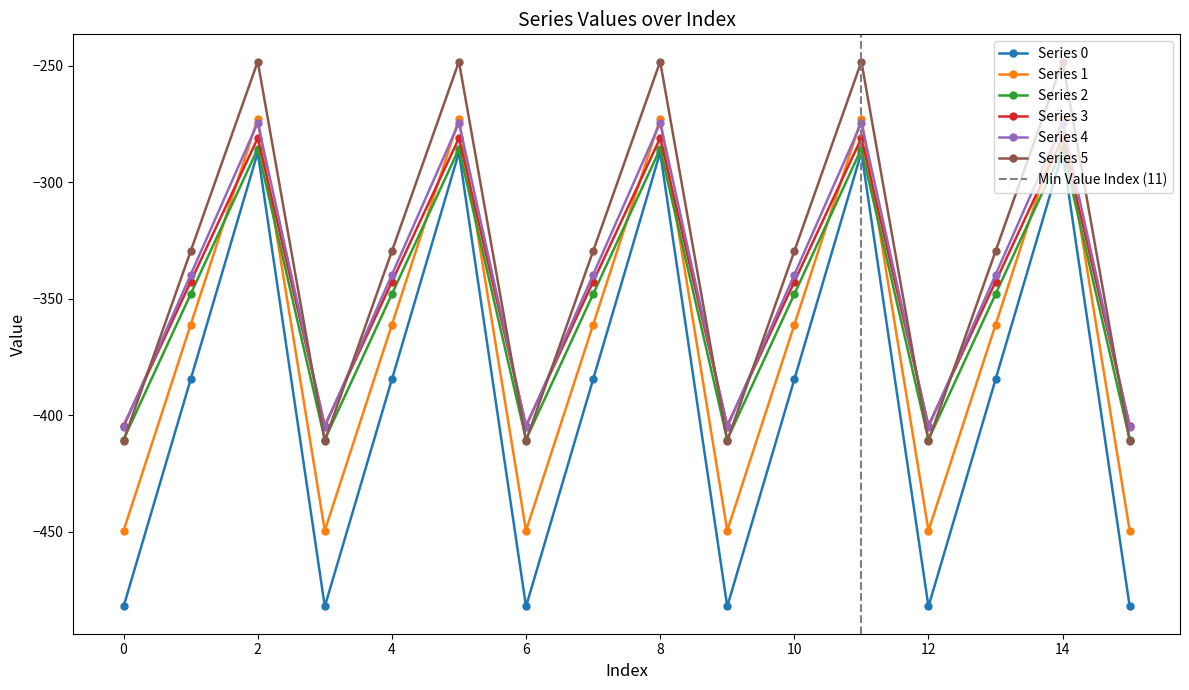

What is the difference between the maximum and minimum values in the Series 5 series?

162.7